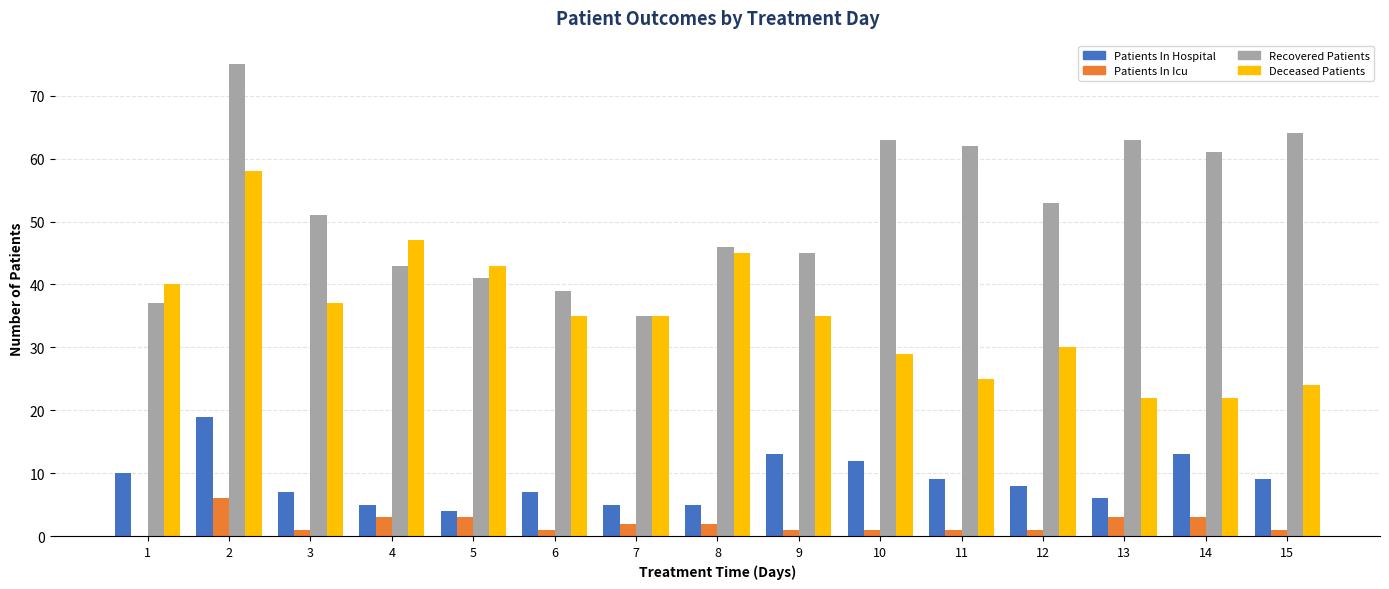

What is the maximum value shown in the chart?

75